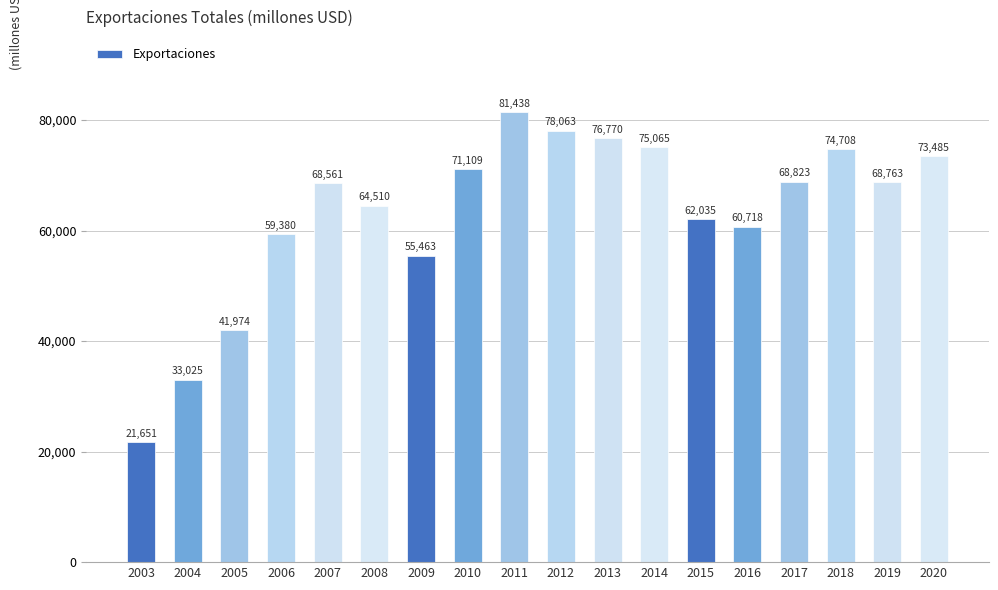

List the labels in order of value, largest first.

2011, 2012, 2013, 2014, 2018, 2020, 2010, 2017, 2019, 2007, 2008, 2015, 2016, 2006, 2009, 2005, 2004, 2003